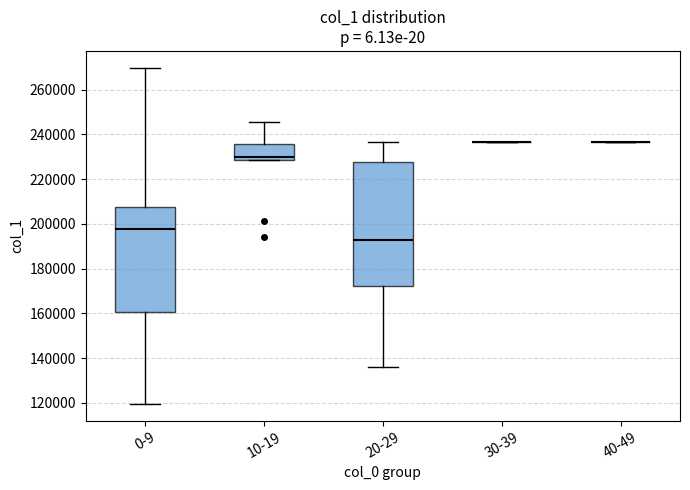

Where does the median line of the box for 20-29 sit on the y-axis? The values are not printed on the chart, so give them approximately, as read against the axis.

192000